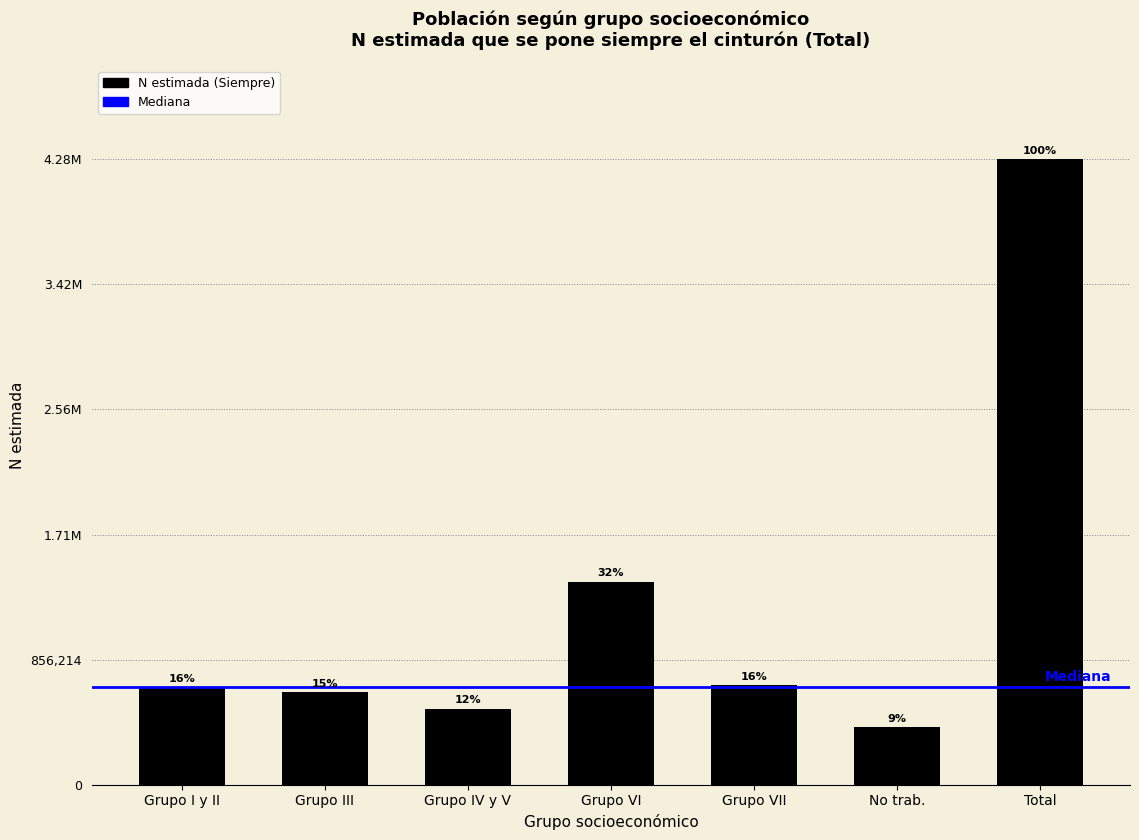

Does the chart contain any negative values?

No